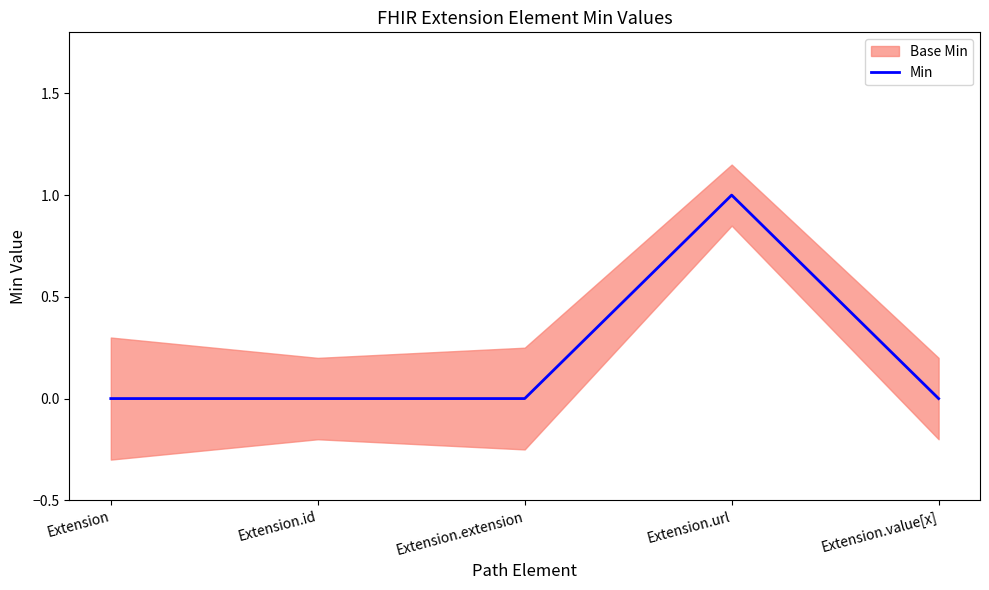

Does the chart have visible grid lines?

No